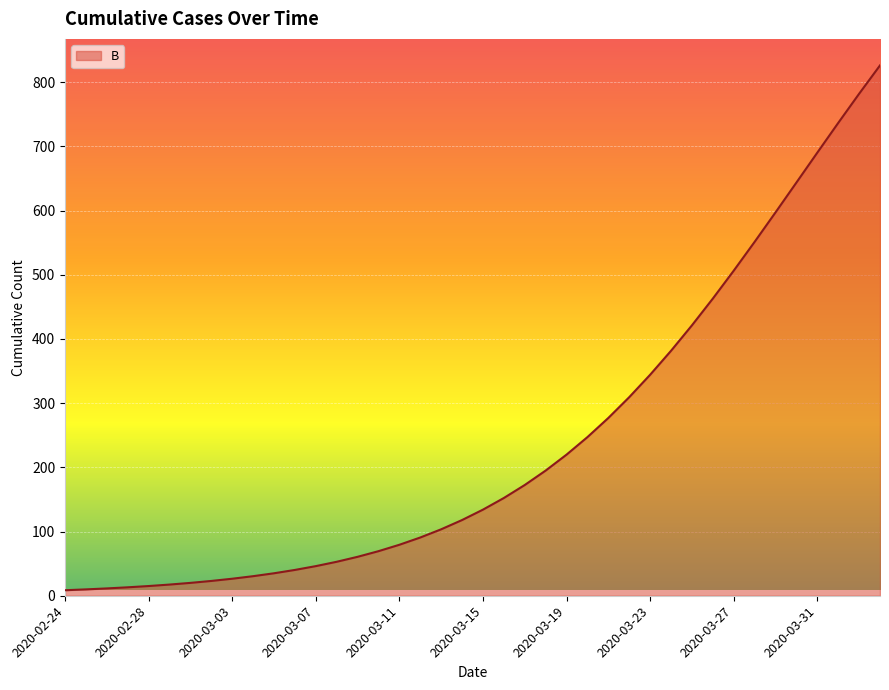

What is the maximum value shown in the chart?

826.0